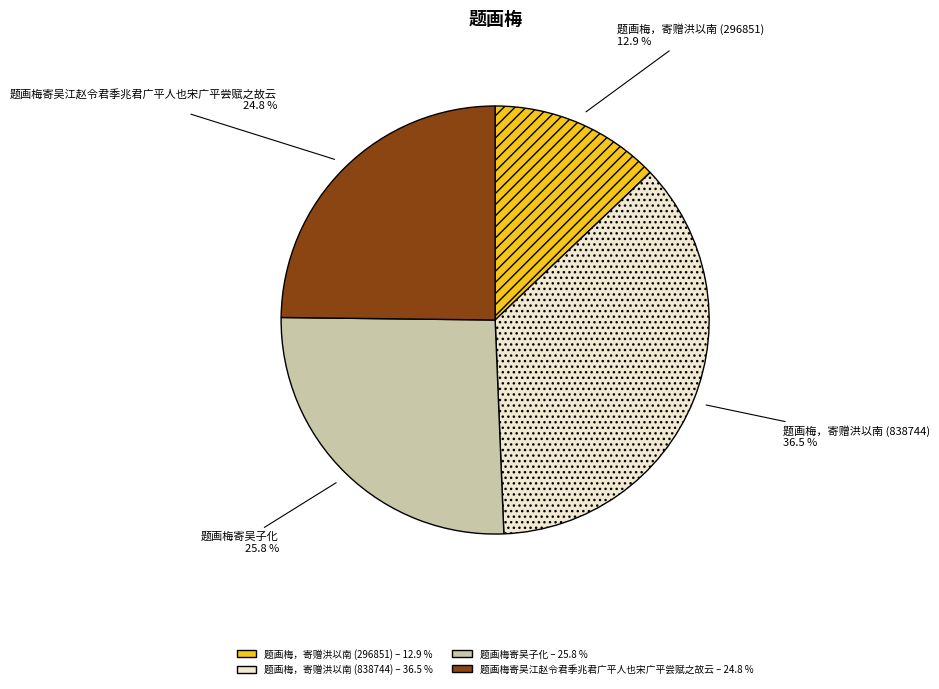

Count the number of slices in the pie.

4